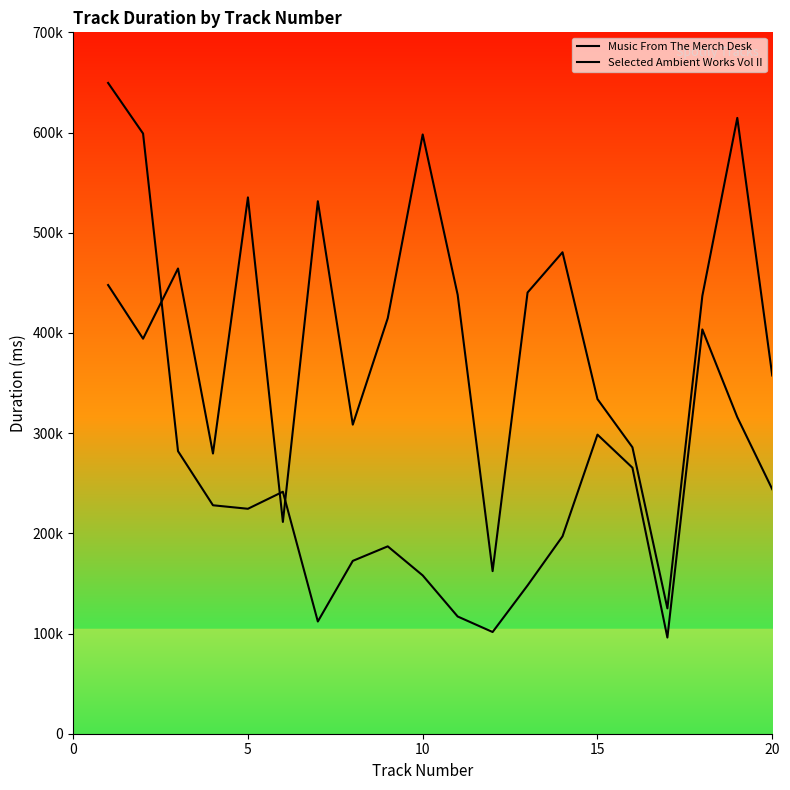

What is the difference between the maximum and minimum values in the Selected Ambient Works Vol II series?

489486